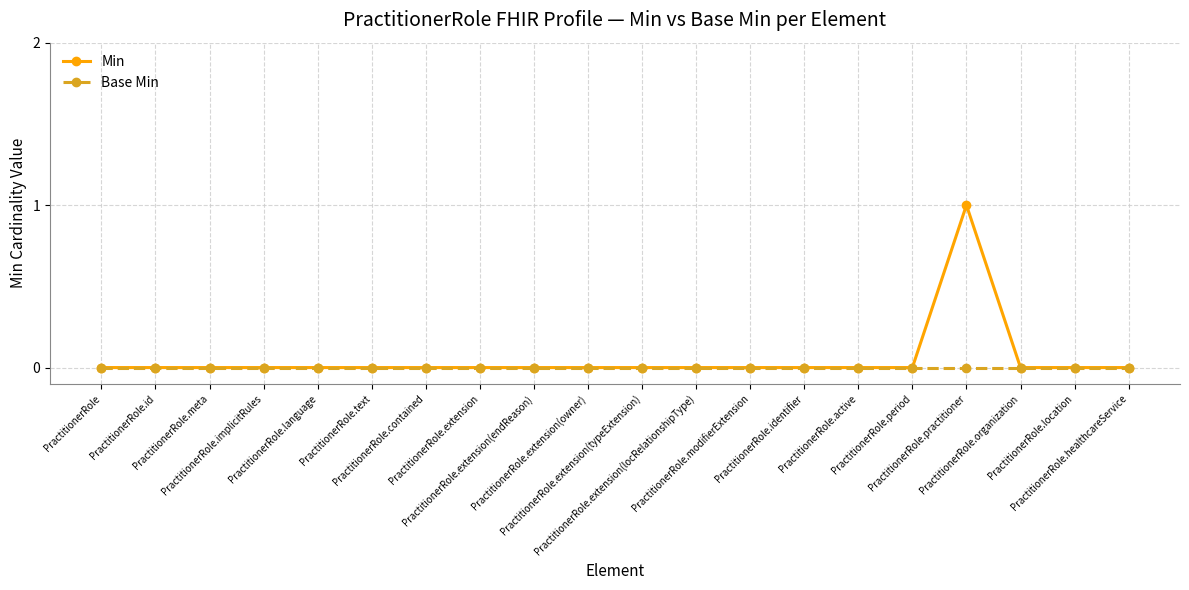

What position from the left is PractitionerRole.modifierExtension?

13